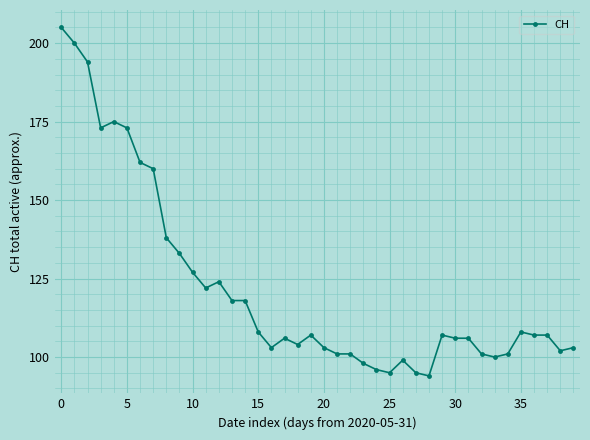

What is the difference between the maximum and minimum values?

111